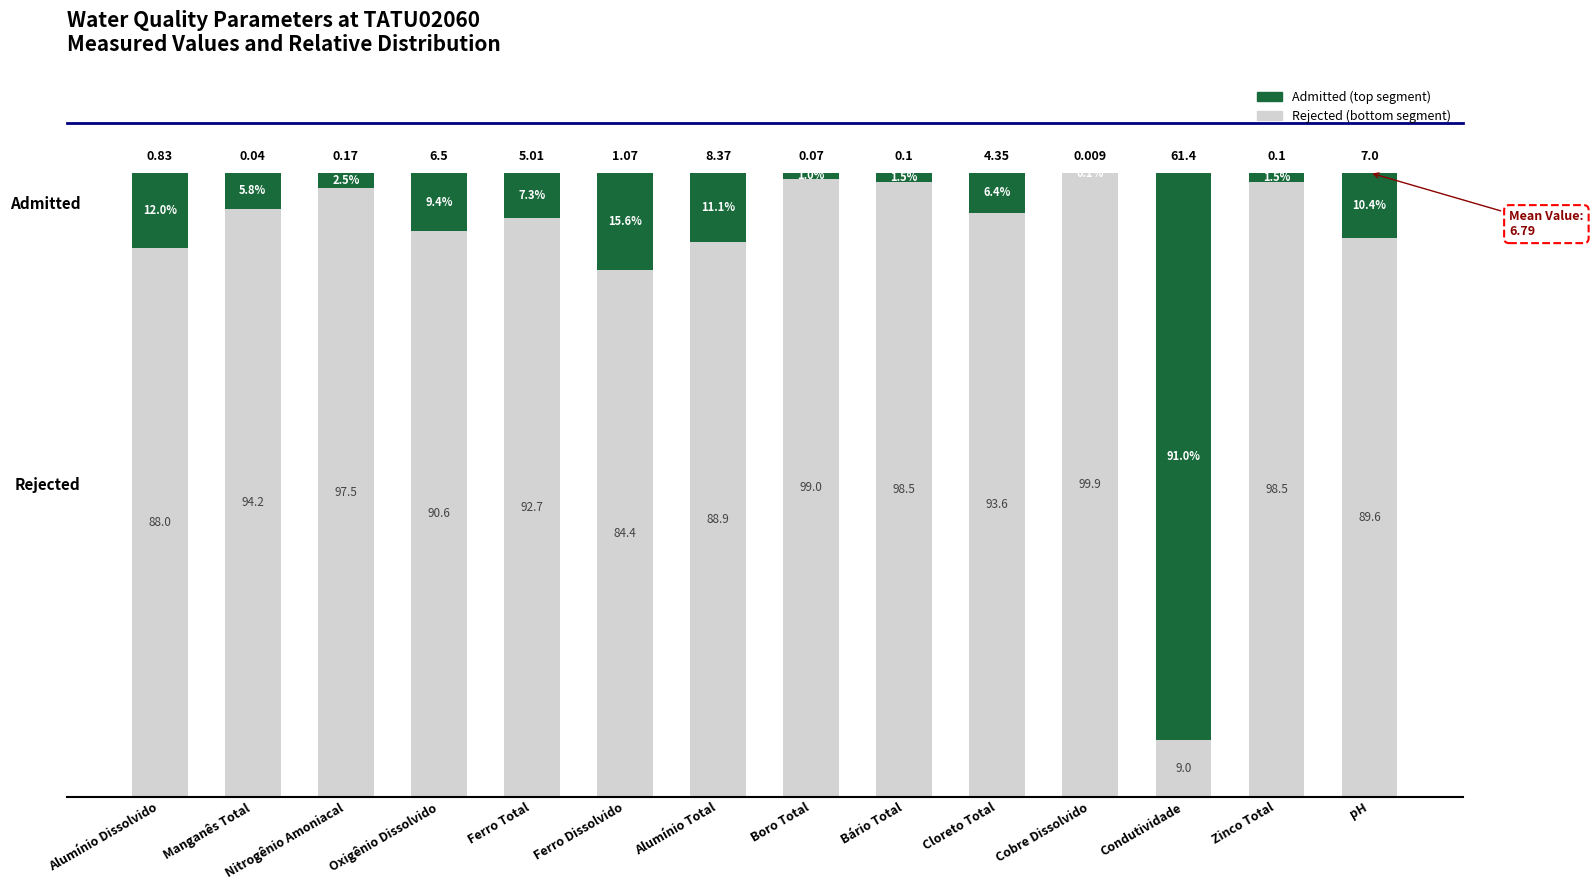

Does the chart contain stacked bars?

Yes